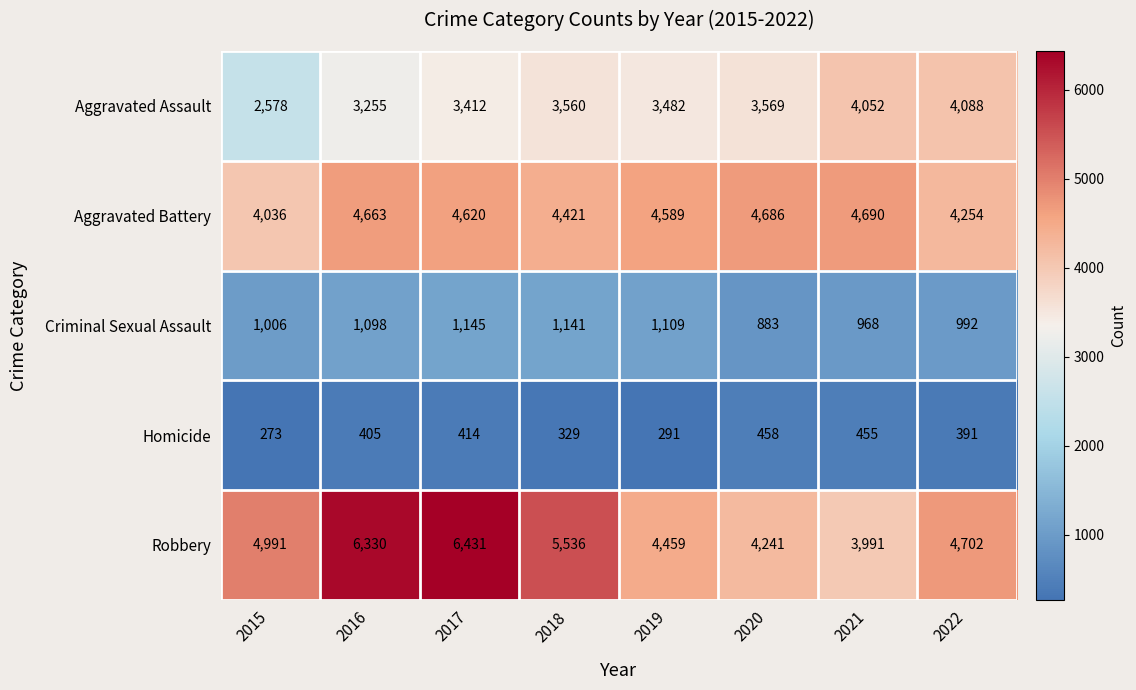

The value of Robbery at 2021 is 3991. True or false?

True